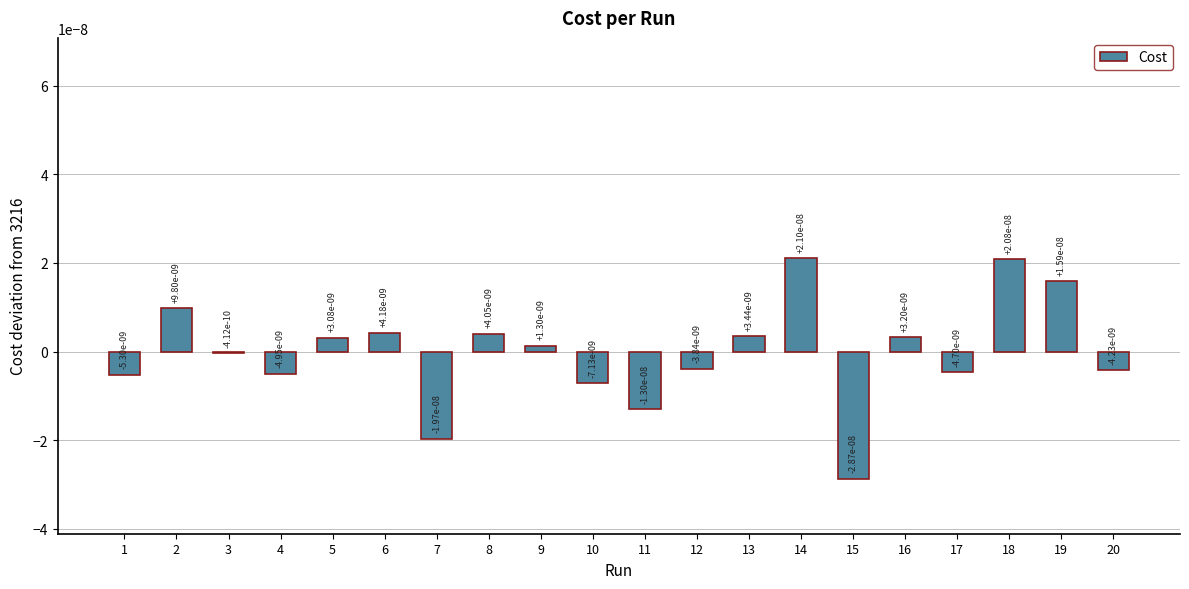

Which has a higher value, 5 or 1?

5